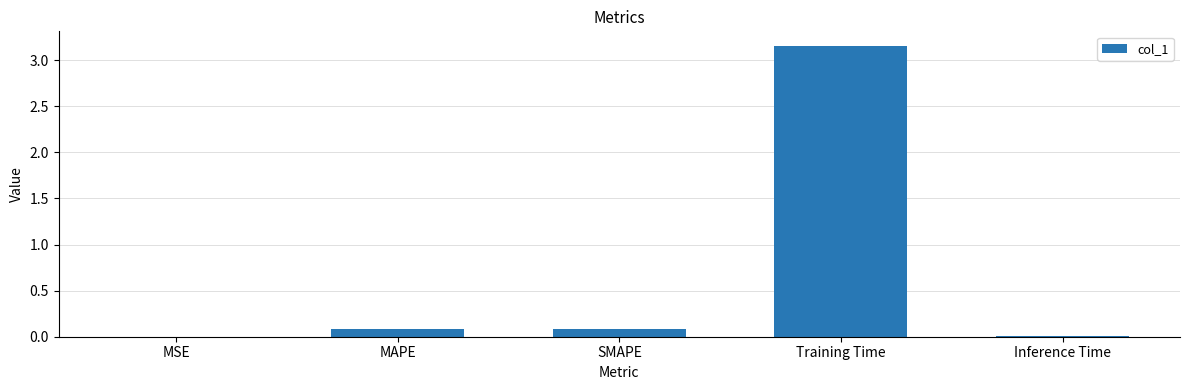

What is the average value?

0.7